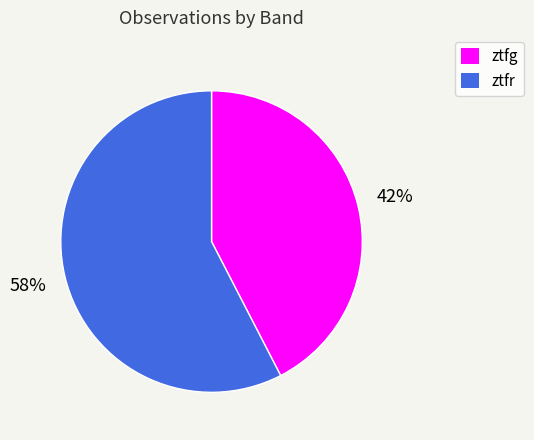

Do ztfr and ztfg together represent more than half of the pie?

Yes